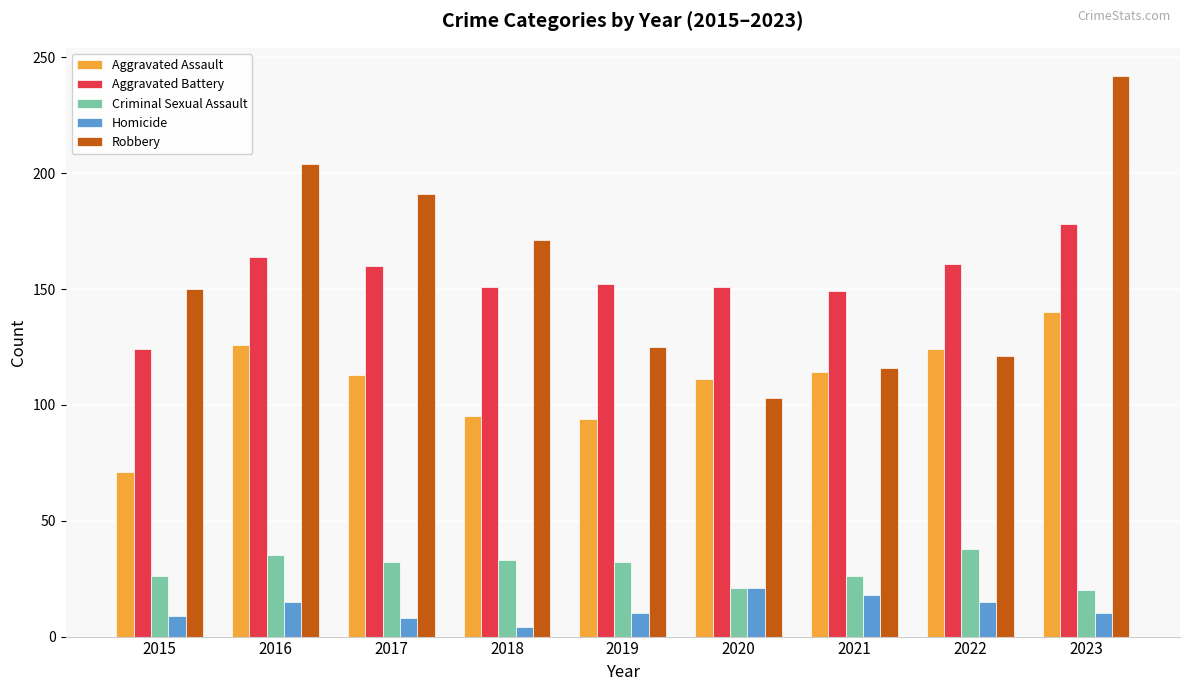

What is the difference between the highest and lowest values at 2015?

141